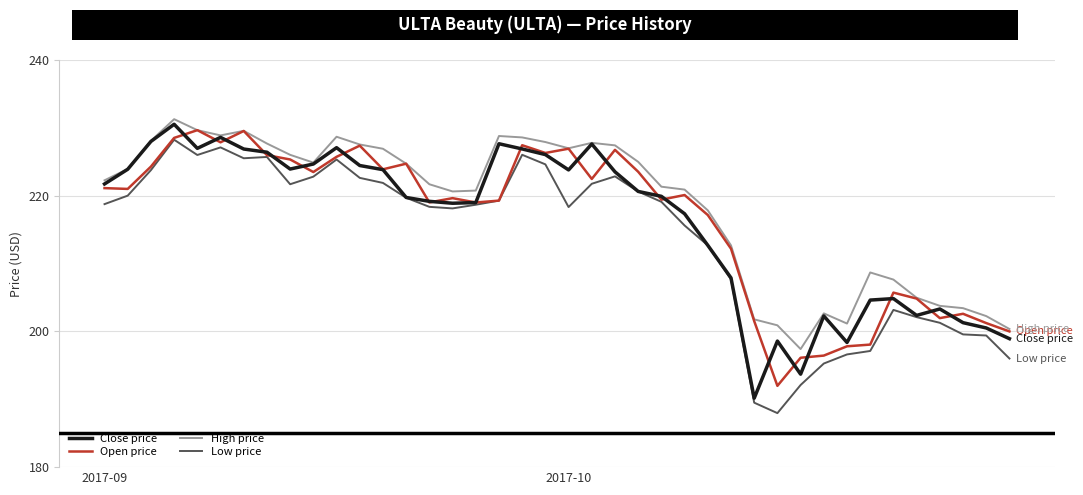

What is the maximum value shown in the chart?

231.3